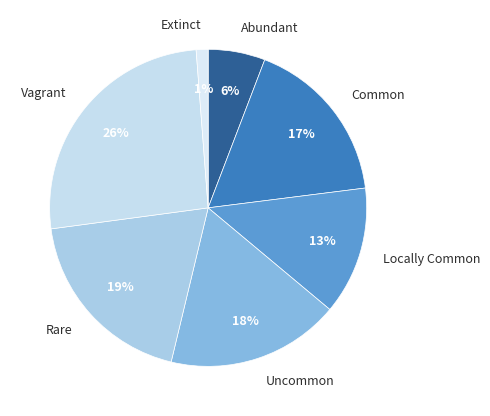

What is the largest slice in the pie chart?

Vagrant